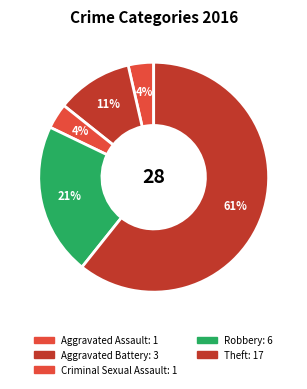

How many segments does this pie chart have?

5